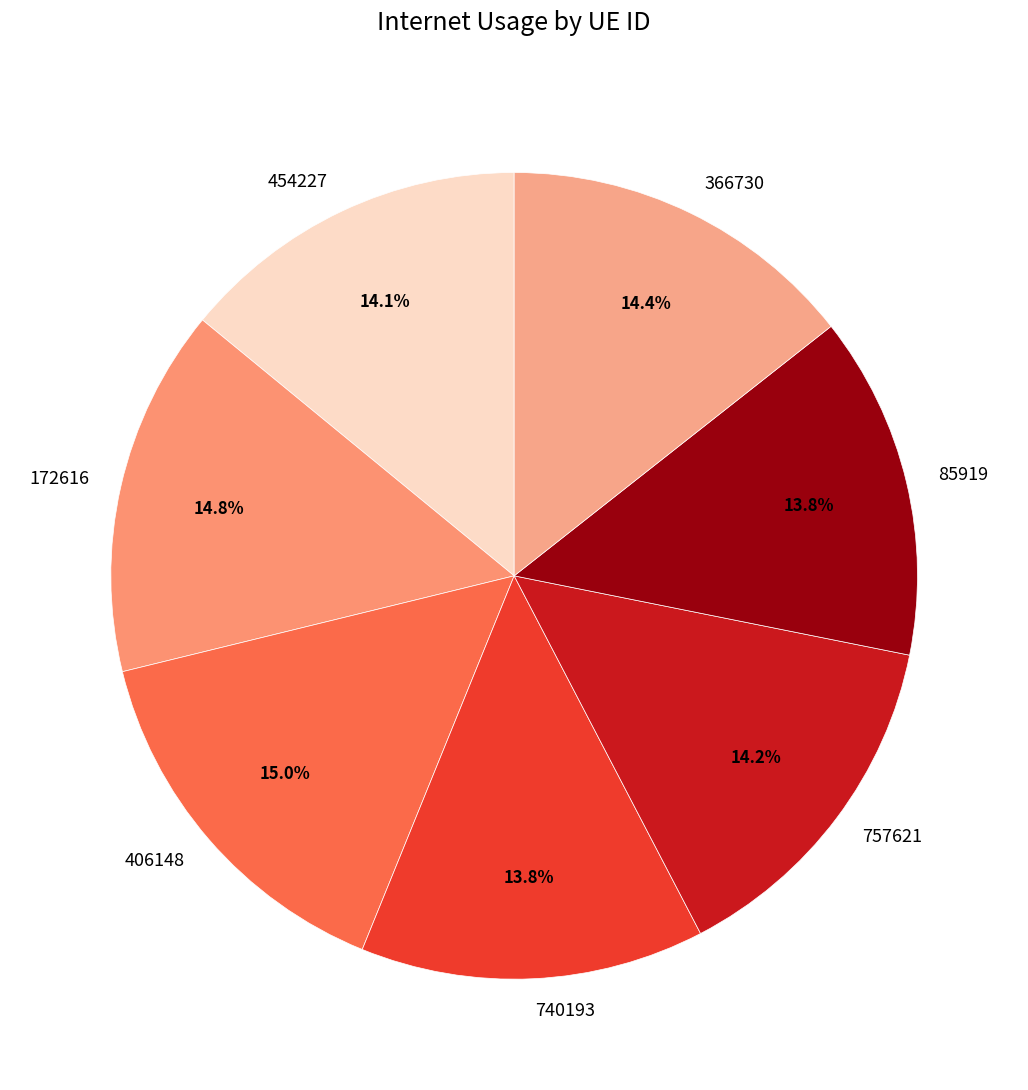

Combined, what portion of the pie is 406148 and 757621?

29.2%